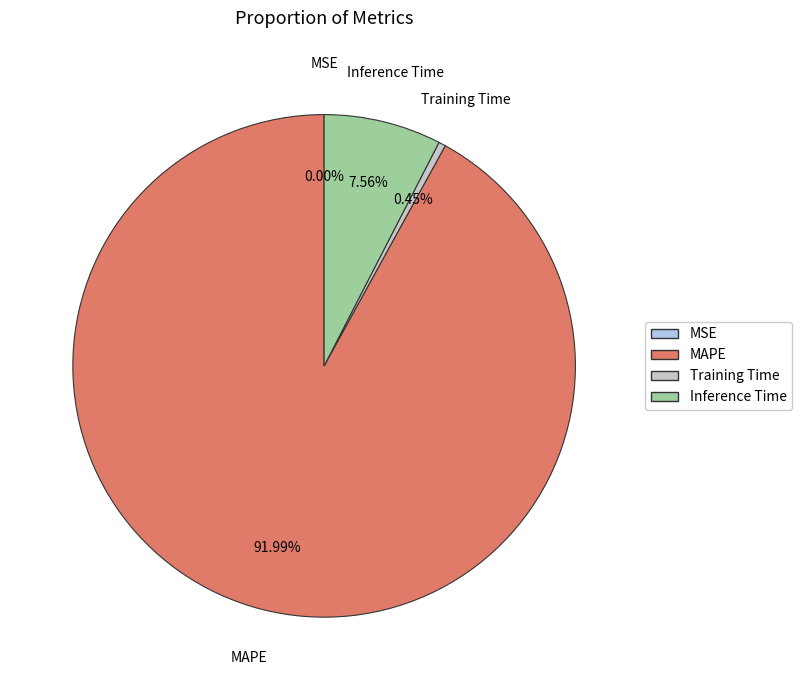

Is there a majority slice in this chart?

Yes